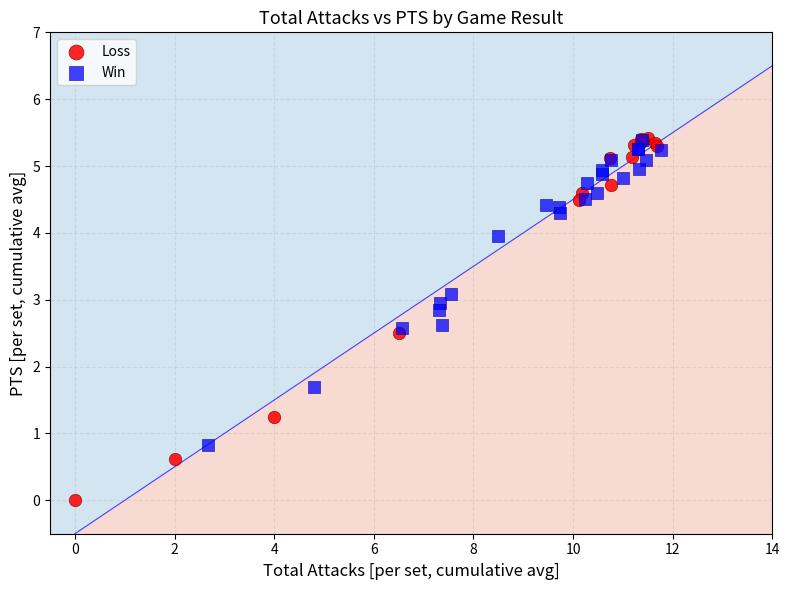

Which series reaches the minimum Y coordinate?

Loss